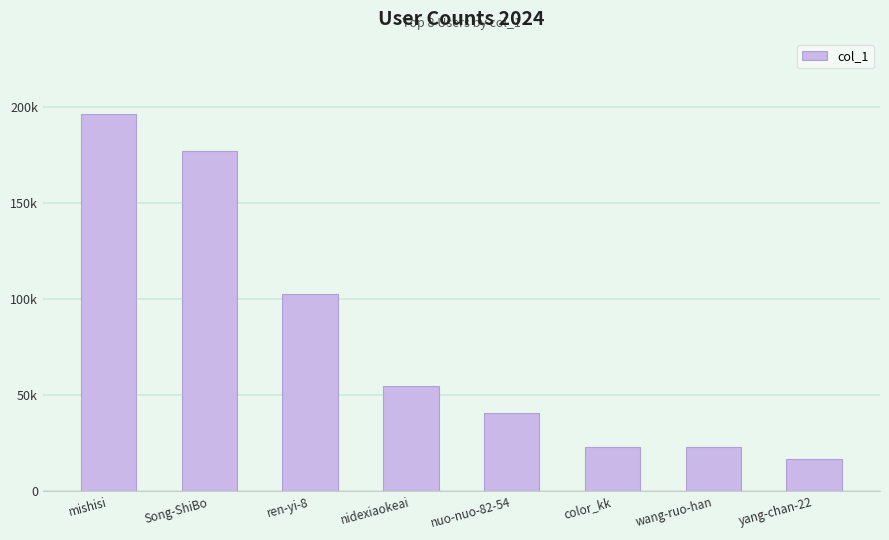

Does the chart contain any negative values?

No